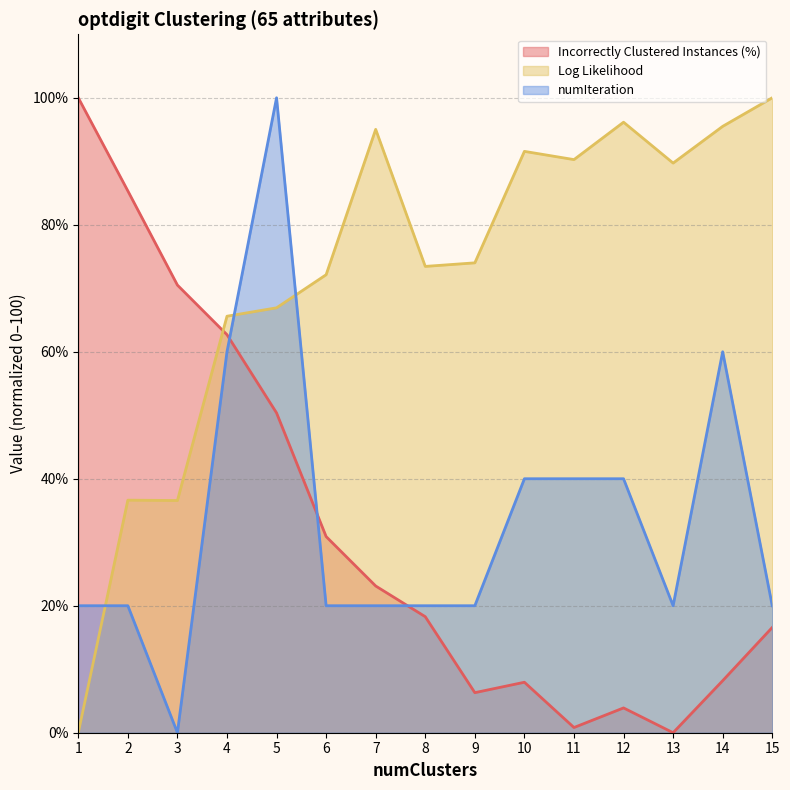

How many times do numIteration and Log Likelihood cross each other?

3